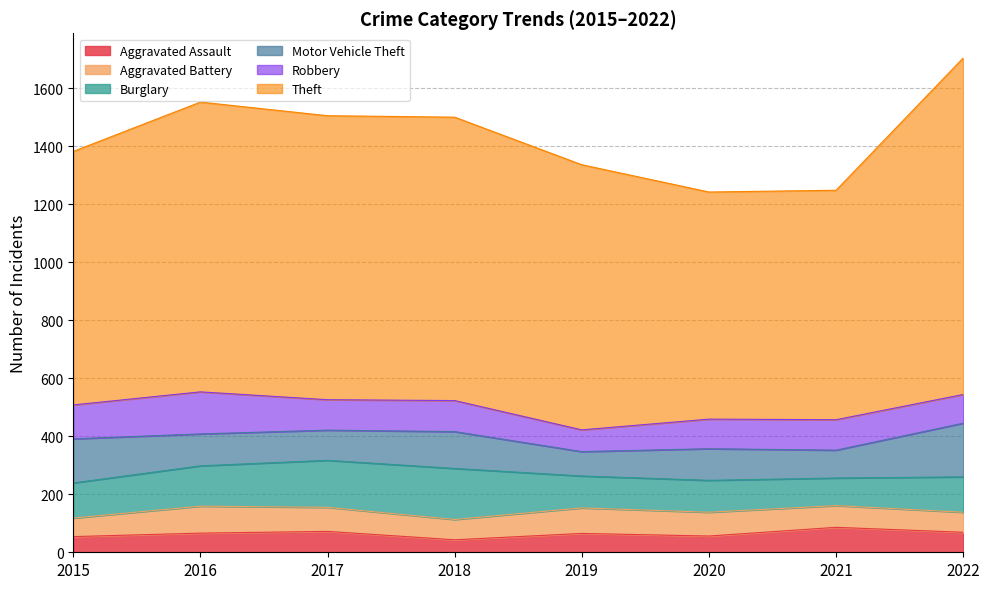

What is the value of the Robbery point at the 7th from the left?

105